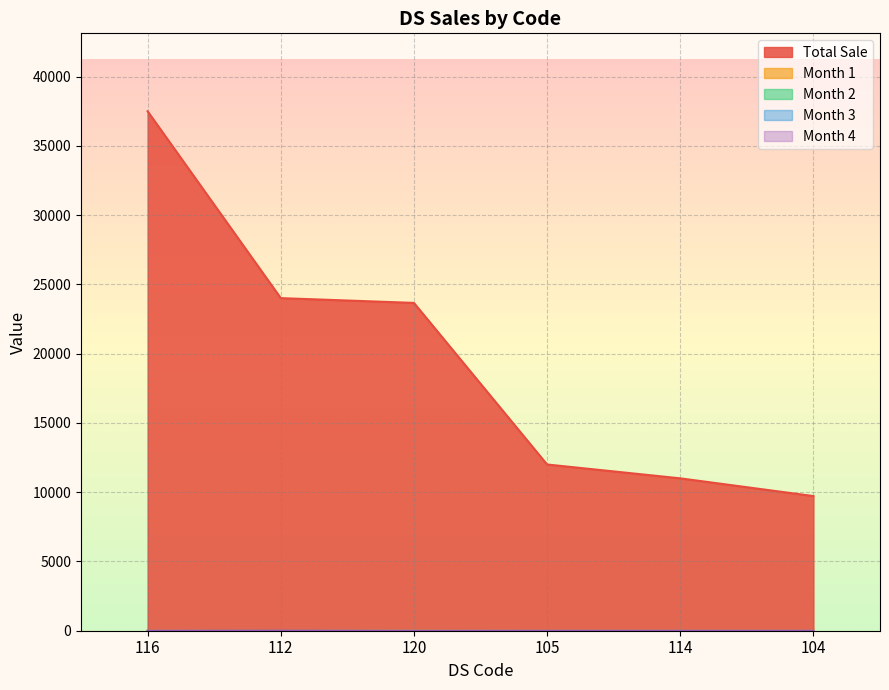

What position from the right is 116?

6